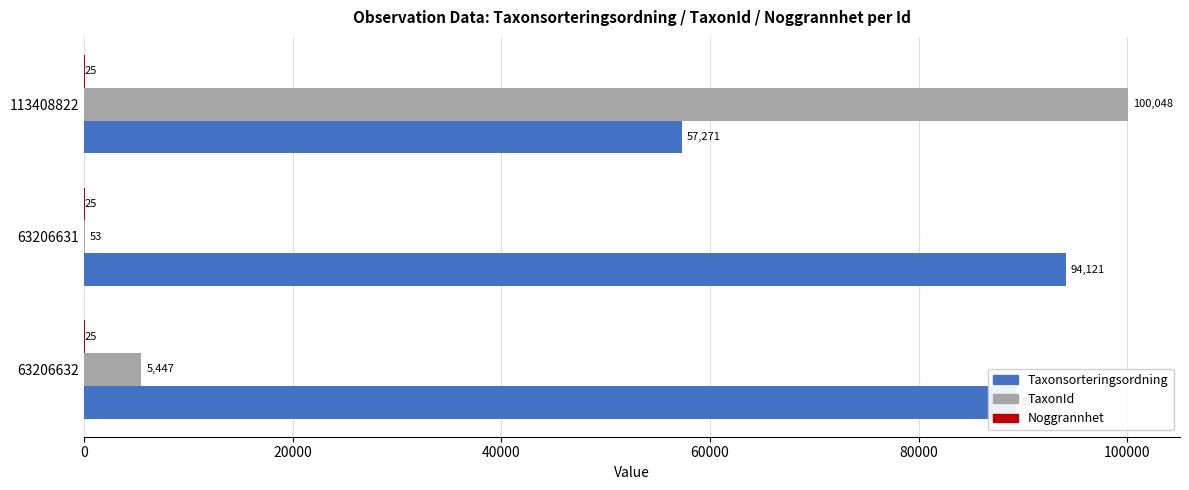

How many categories are shown in the chart?

3